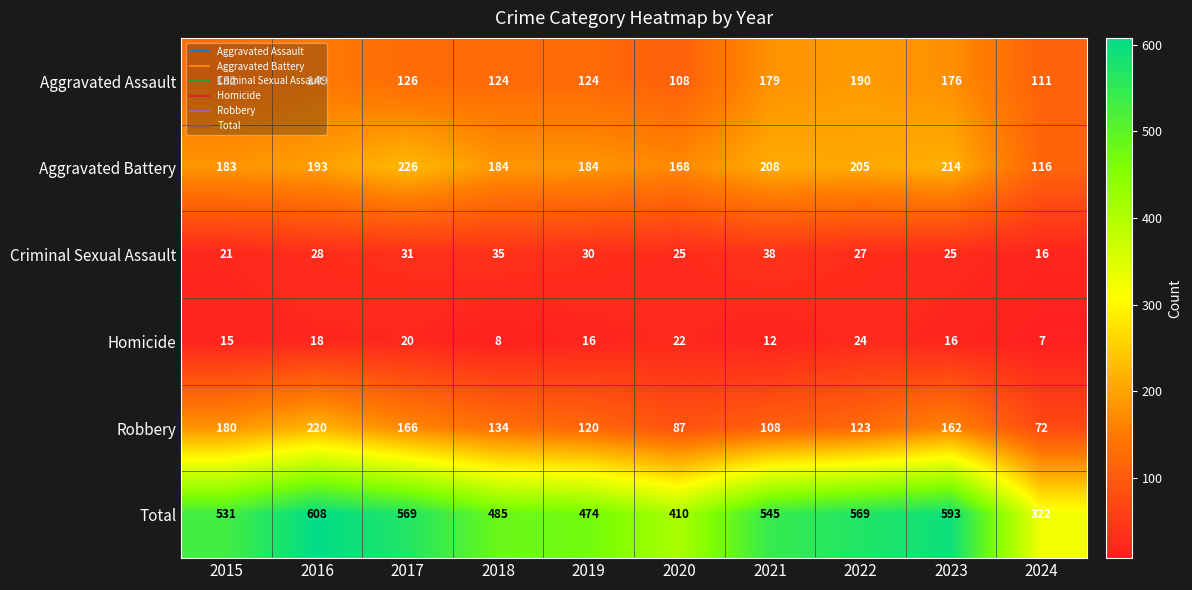

Where is Aggravated Assault nearest to the value 149?

2016